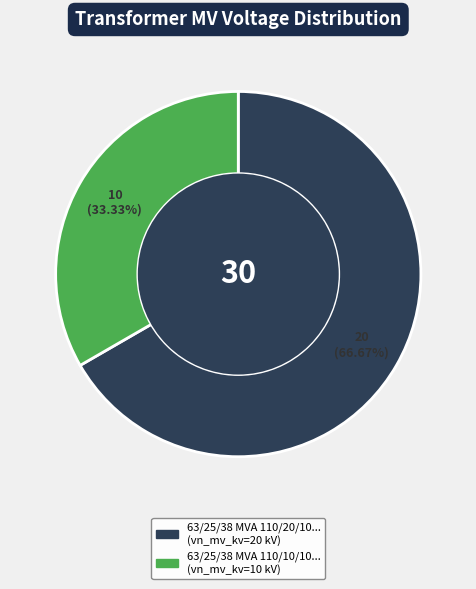

Is there a majority slice in this chart?

Yes